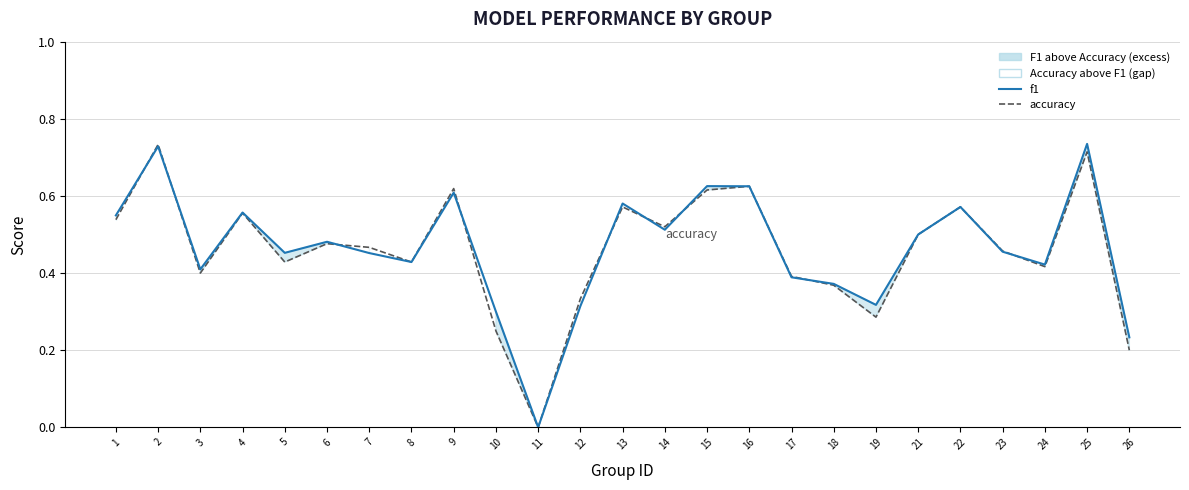

True or false: f1 and accuracy intersect in this chart.

True